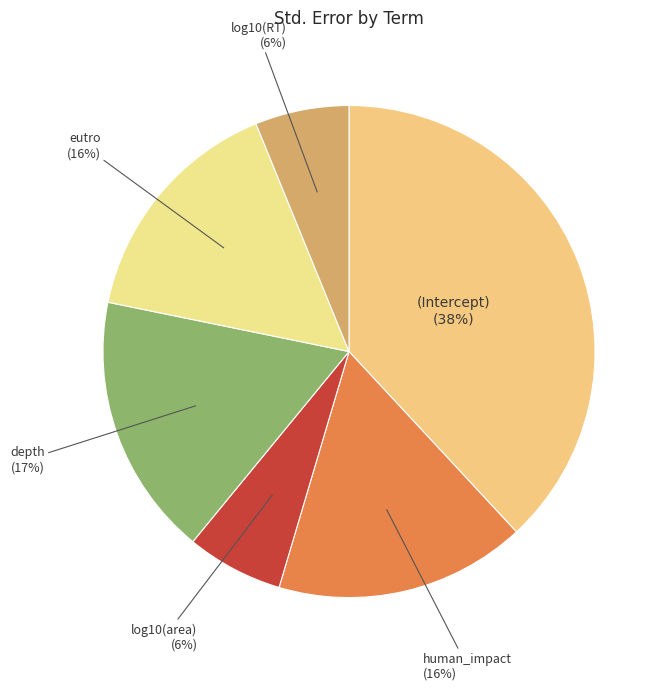

Is there a majority slice in this chart?

No